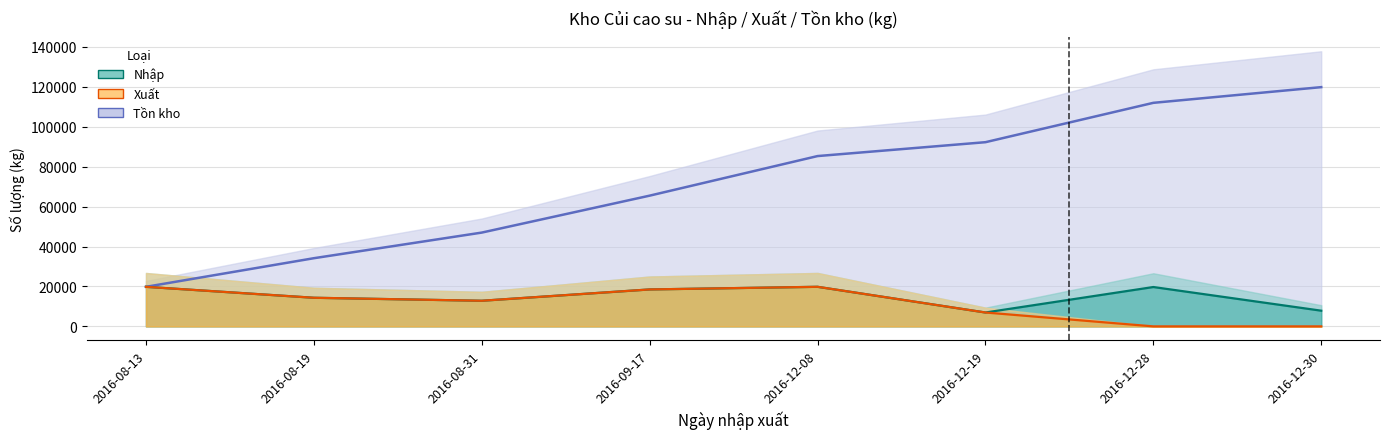

Which series has the largest total across all categories?

Tồn